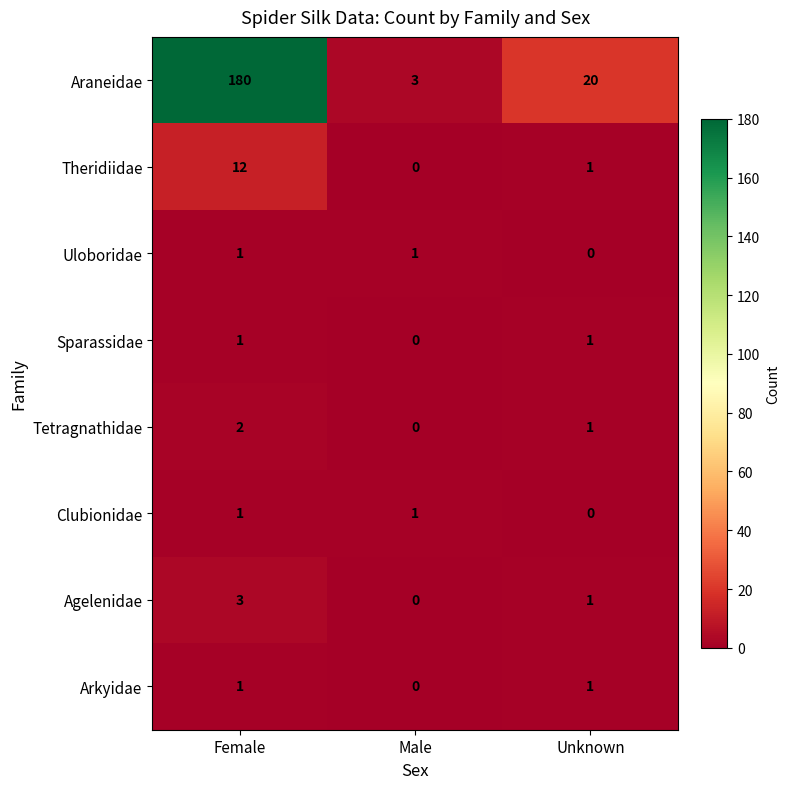

True or false: Theridiidae has a value of 1 at Unknown.

True